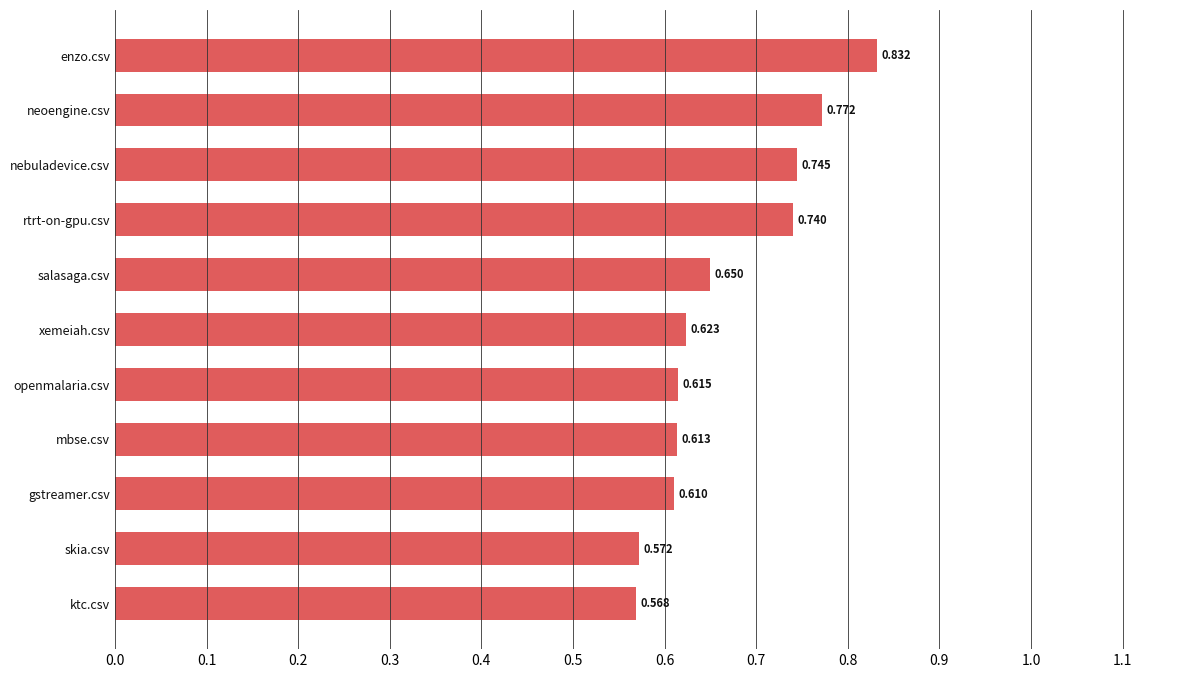

How many bars are there in total?

11